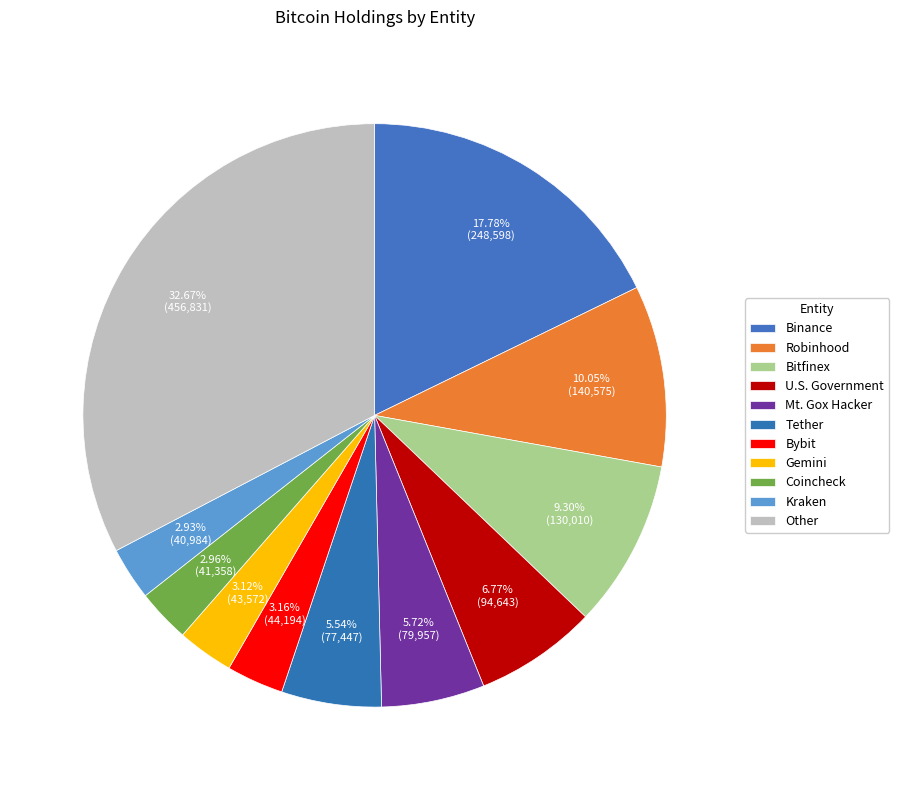

Does any single category account for the majority?

No